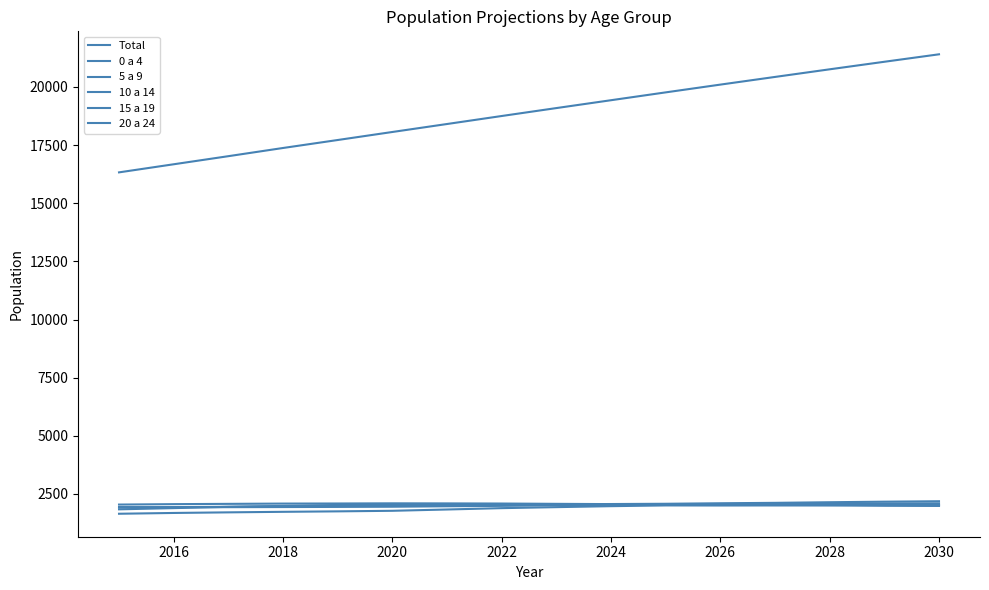

True or false: 0 a 4 and Total cross at least once.

False